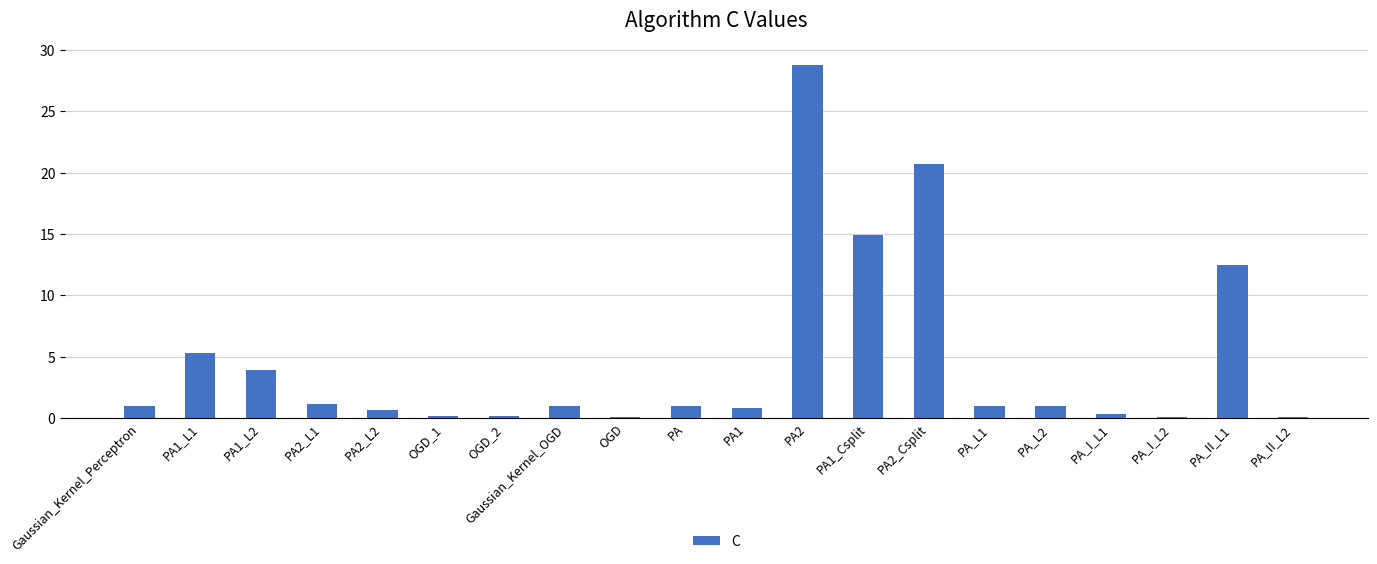

What is the sum of all values?

94.6